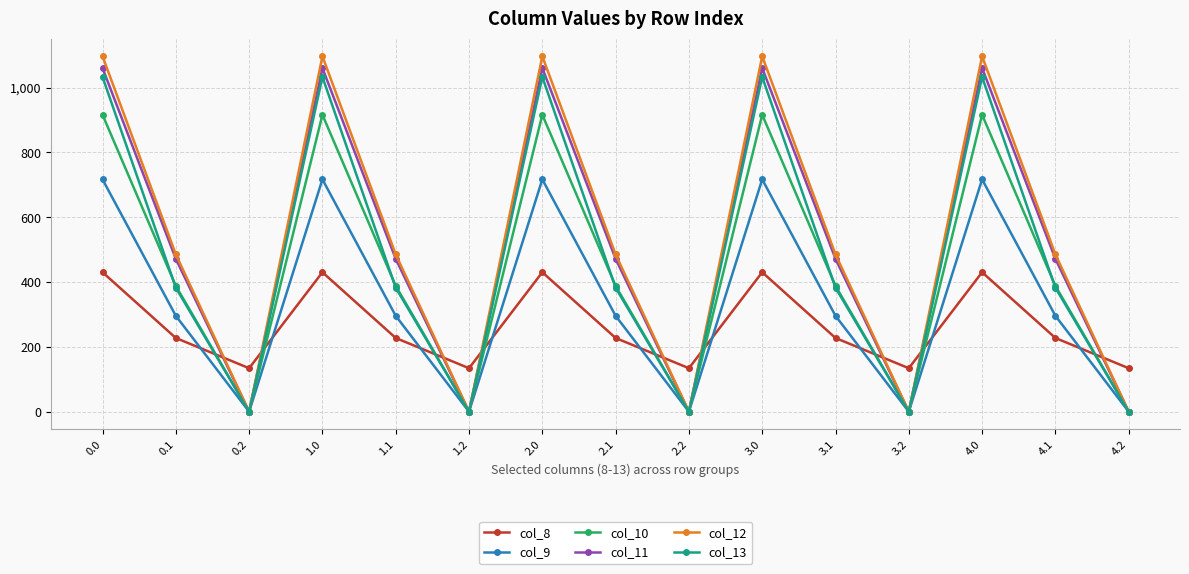

What is the difference between the col_10 values at 4.1 and 2.0?

528.1